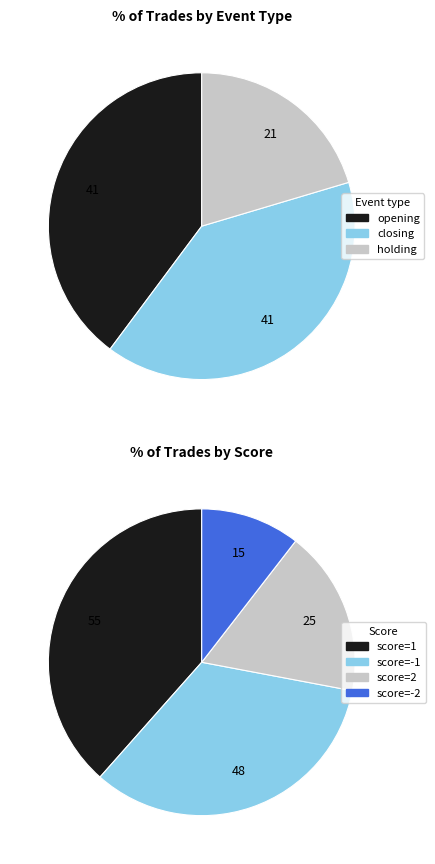

Is it true that closing is 13% of the pie?

False